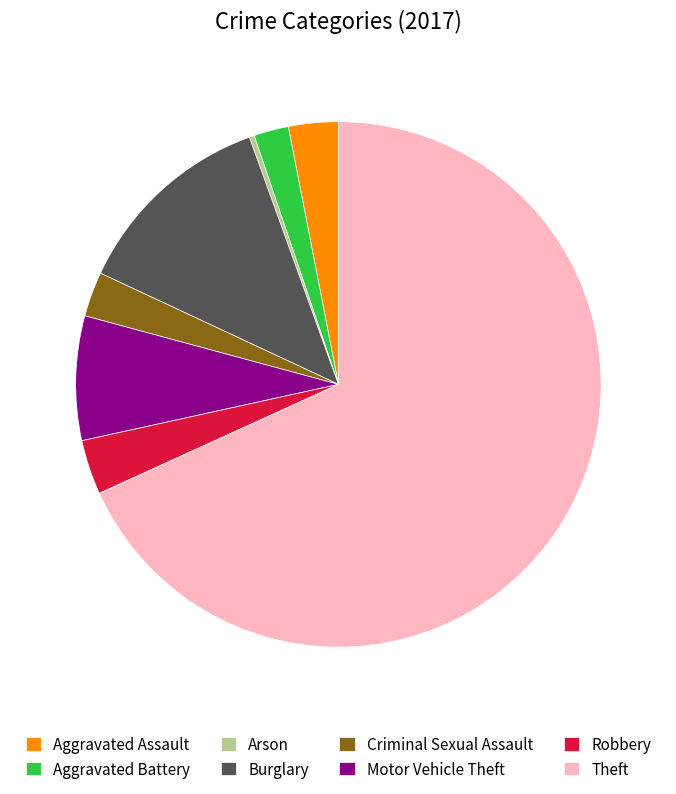

Which slice is the largest?

Theft